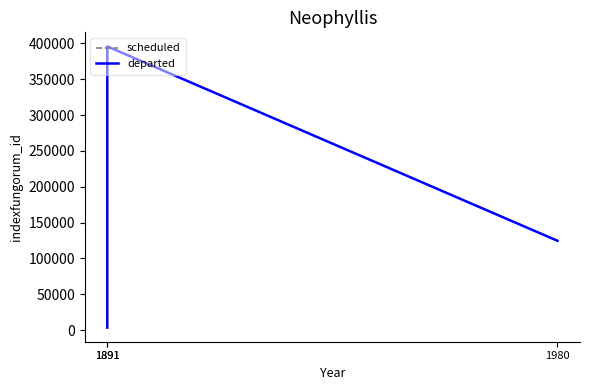

How many values in the departed series exceed 124683?

1